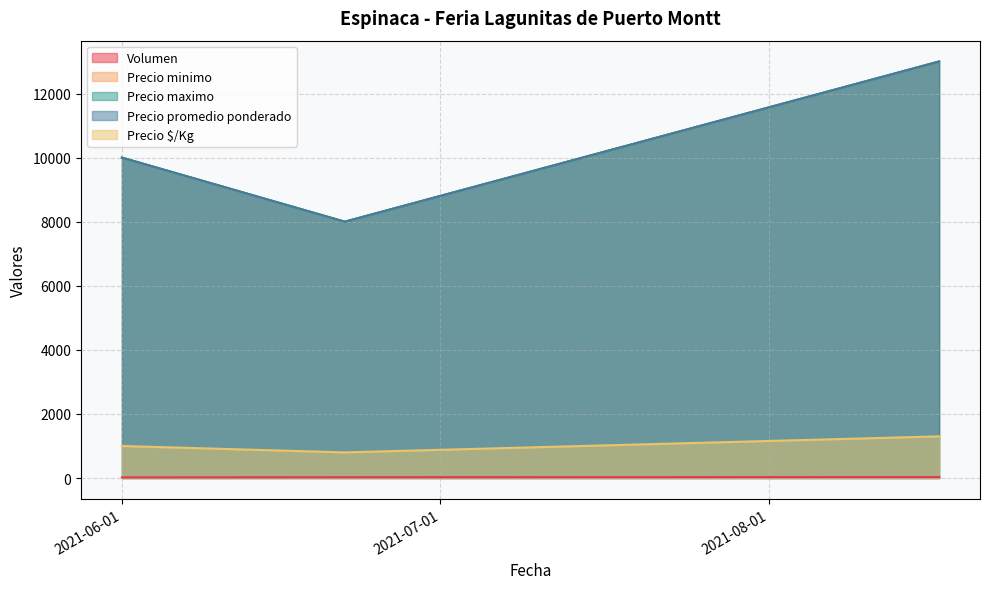

At how many categories does at least one series exceed 12540?

1